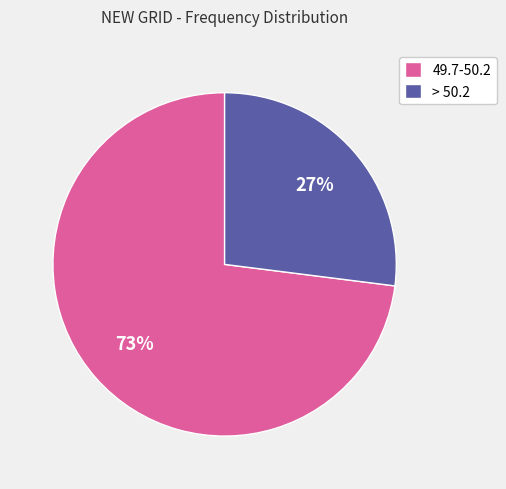

Combined, do 49.7-50.2 and > 50.2 account for over 50%?

Yes